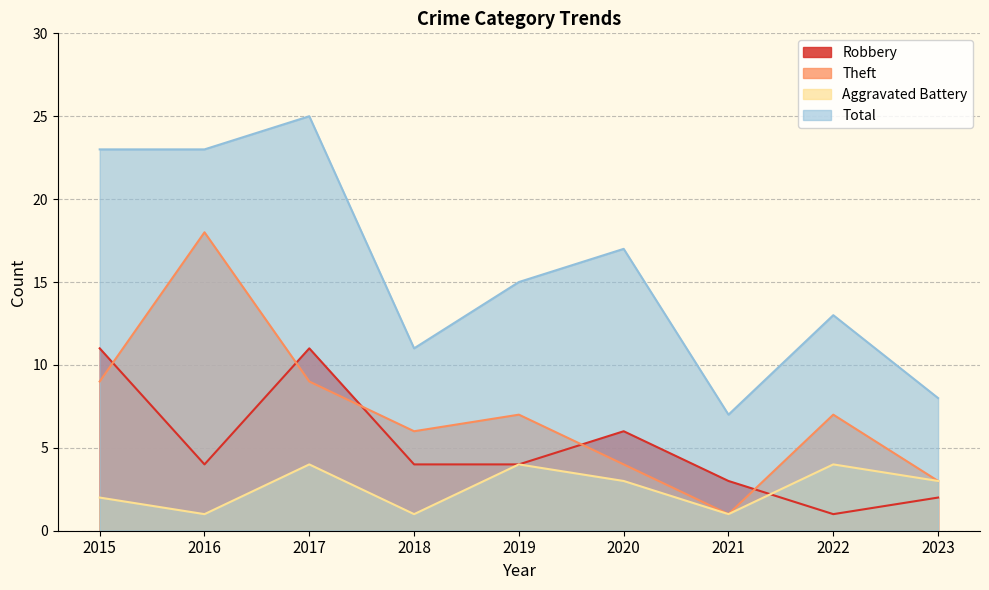

Which category has the highest value in the Total series?

2017